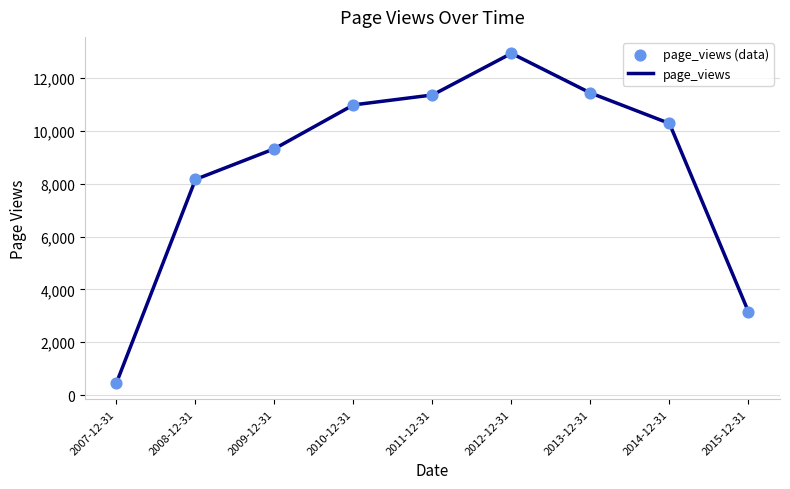

Which label corresponds to the largest value in the chart?

2012-12-31